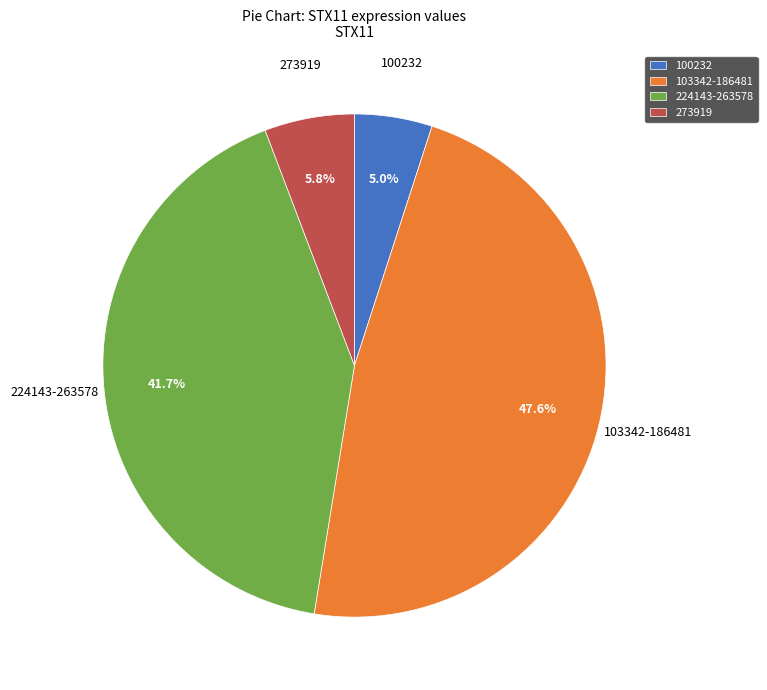

Is the sum of 103342-186481 and 100232 greater than half?

Yes